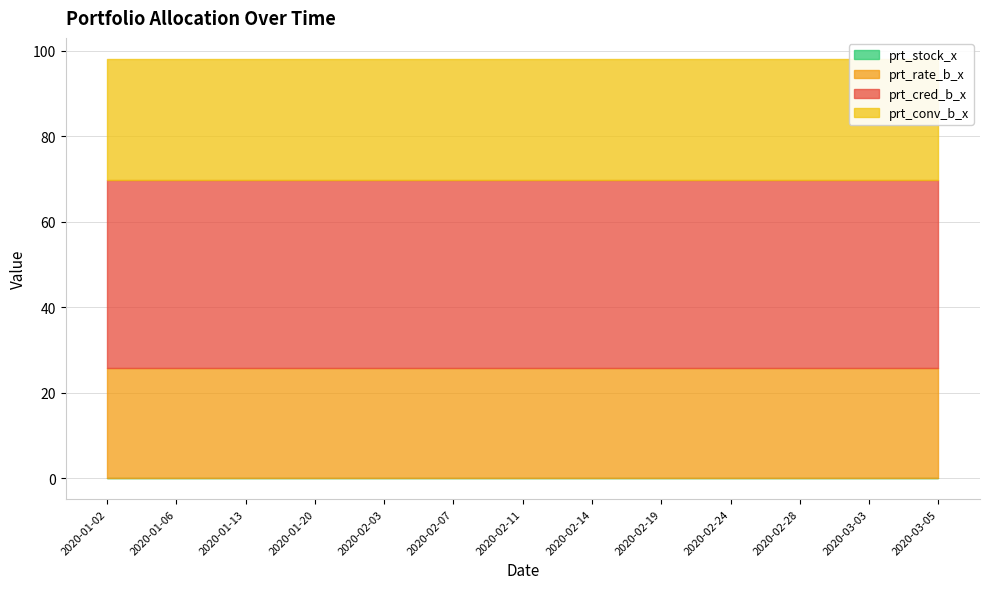

Reading right to left, extract all data points from this chart.

prt_rate_b_x: 2020-03-05=25.8	2020-03-03=25.8	2020-02-28=25.8	2020-02-24=25.8	2020-02-19=25.8	2020-02-14=25.8	2020-02-11=25.8	2020-02-07=25.8	2020-02-03=25.8	2020-01-20=25.8	2020-01-13=25.8	2020-01-06=25.8	2020-01-02=25.8
prt_cred_b_x: 2020-03-05=44.0	2020-03-03=44.0	2020-02-28=44.0	2020-02-24=44.0	2020-02-19=44.0	2020-02-14=44.0	2020-02-11=44.0	2020-02-07=44.0	2020-02-03=44.0	2020-01-20=44.0	2020-01-13=44.0	2020-01-06=44.0	2020-01-02=44.0
prt_conv_b_x: 2020-03-05=28.4	2020-03-03=28.4	2020-02-28=28.4	2020-02-24=28.4	2020-02-19=28.4	2020-02-14=28.4	2020-02-11=28.4	2020-02-07=28.4	2020-02-03=28.4	2020-01-20=28.4	2020-01-13=28.4	2020-01-06=28.4	2020-01-02=28.4
prt_stock_x: 2020-03-05=0.0	2020-03-03=0.0	2020-02-28=0.0	2020-02-24=0.0	2020-02-19=0.0	2020-02-14=0.0	2020-02-11=0.0	2020-02-07=0.0	2020-02-03=0.0	2020-01-20=0.0	2020-01-13=0.0	2020-01-06=0.0	2020-01-02=0.0